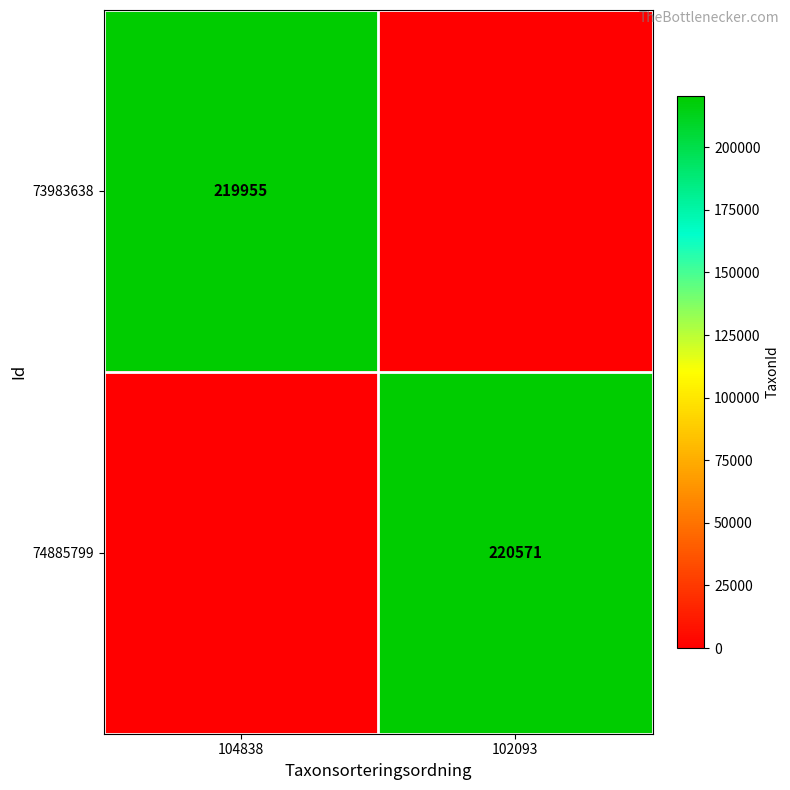

Is the value of 73983638 at 104838 greater than the value of 74885799 at 102093?

No